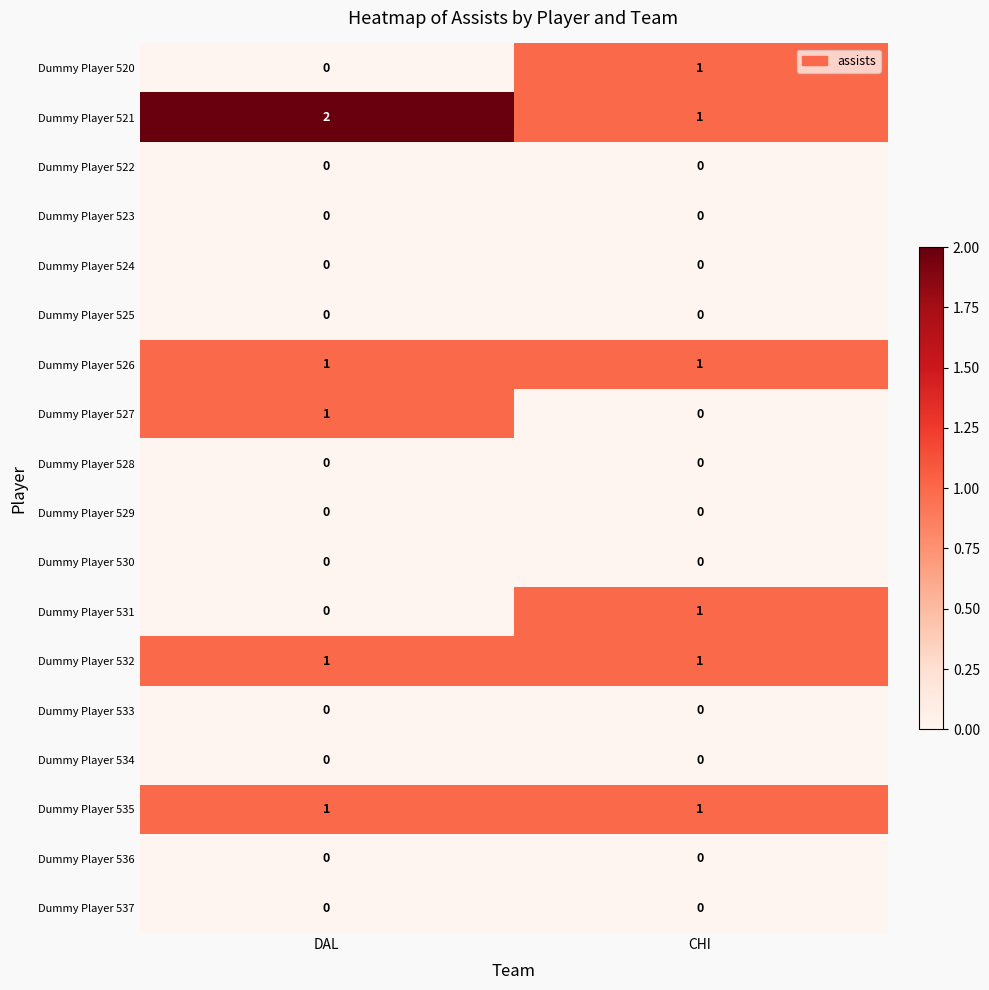

Which category has the highest value across all series?

DAL